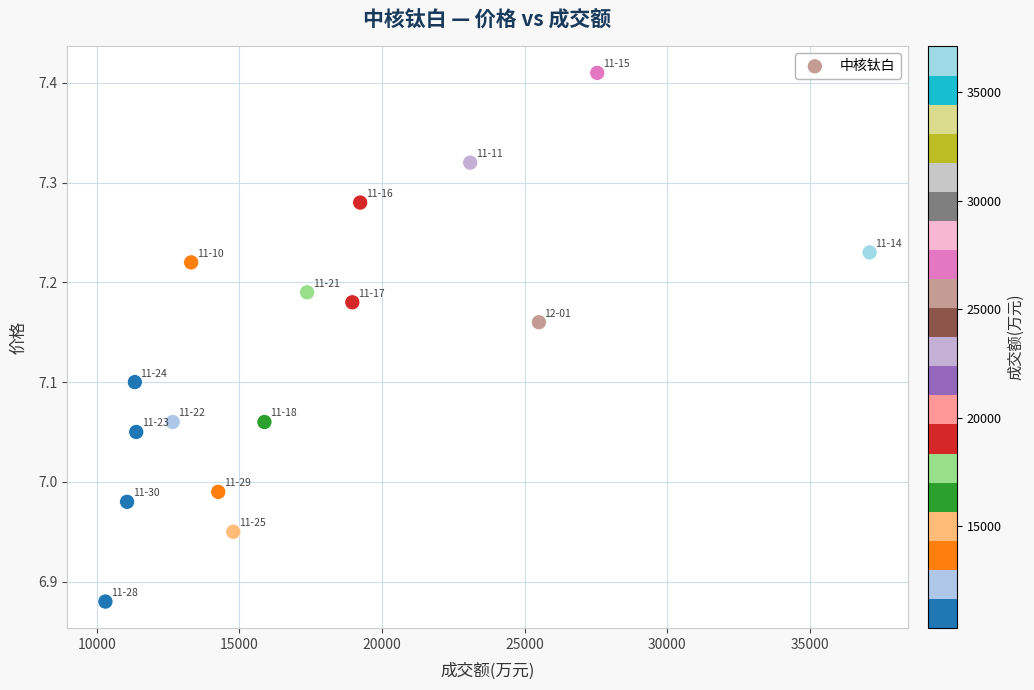

What is the range of Y values (max minus min)?

0.5